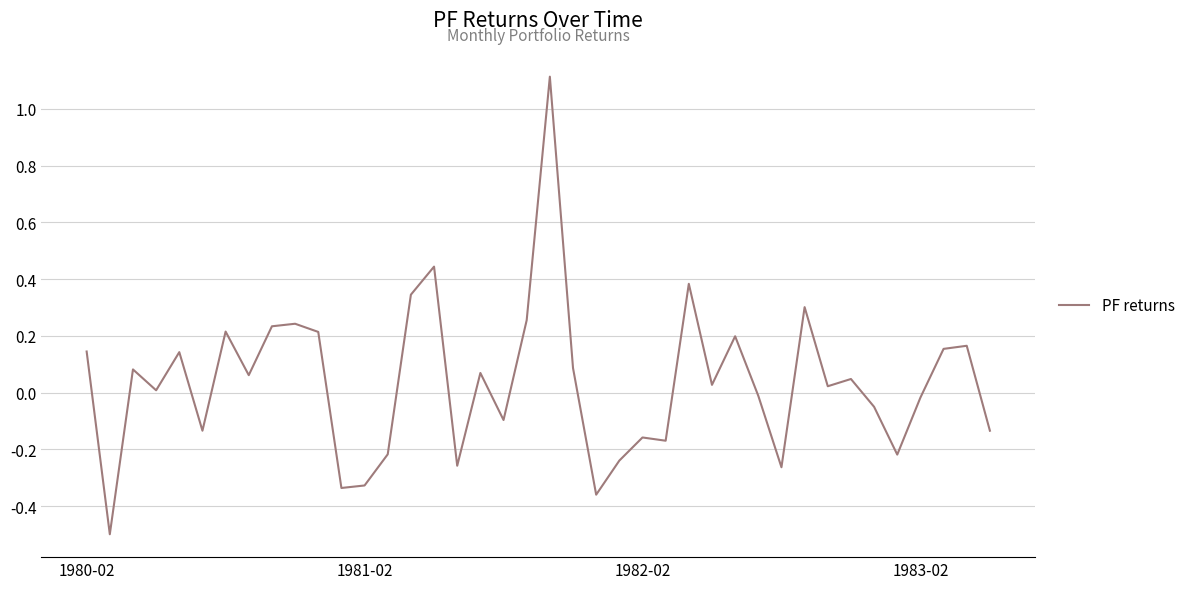

What is the minimum value shown in the chart?

-0.5